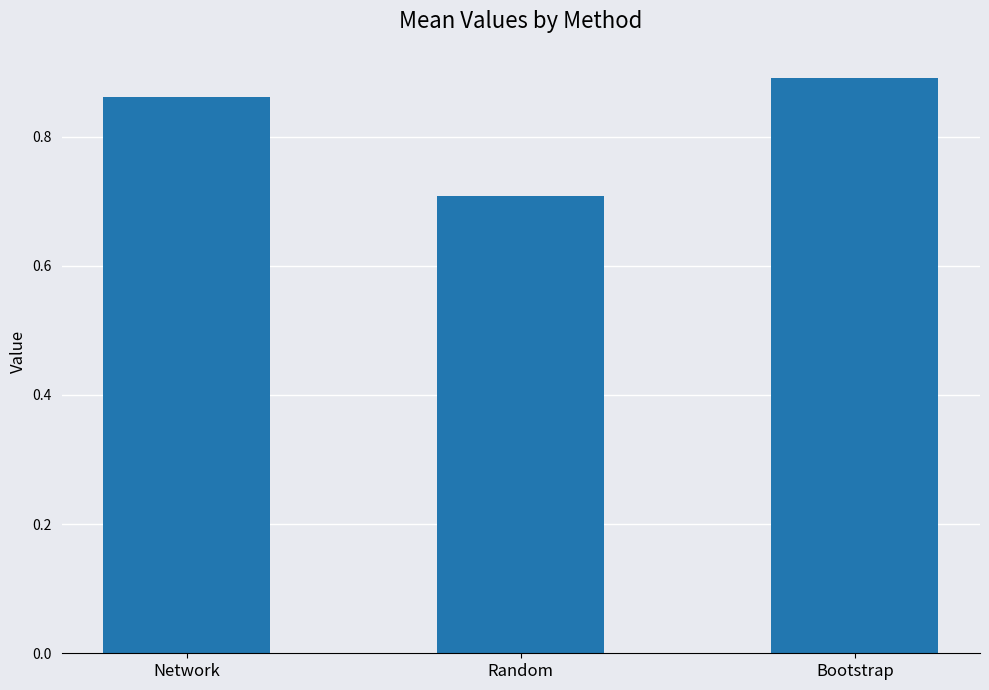

List the labels in order of value, largest first.

Bootstrap, Network, Random